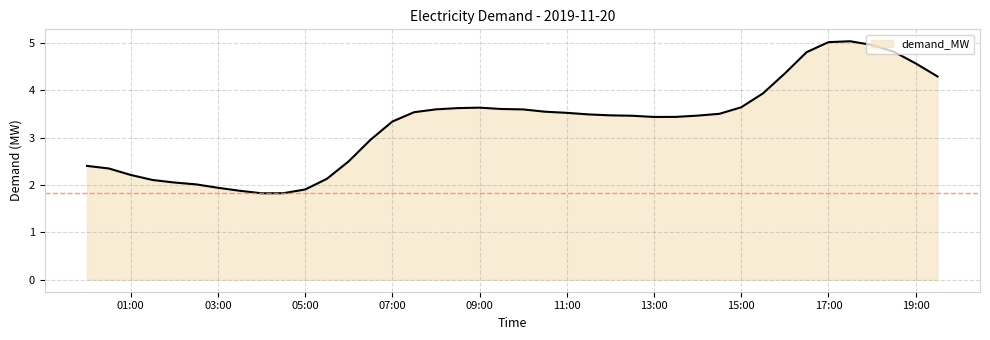

How many distinct data groups are displayed?

1